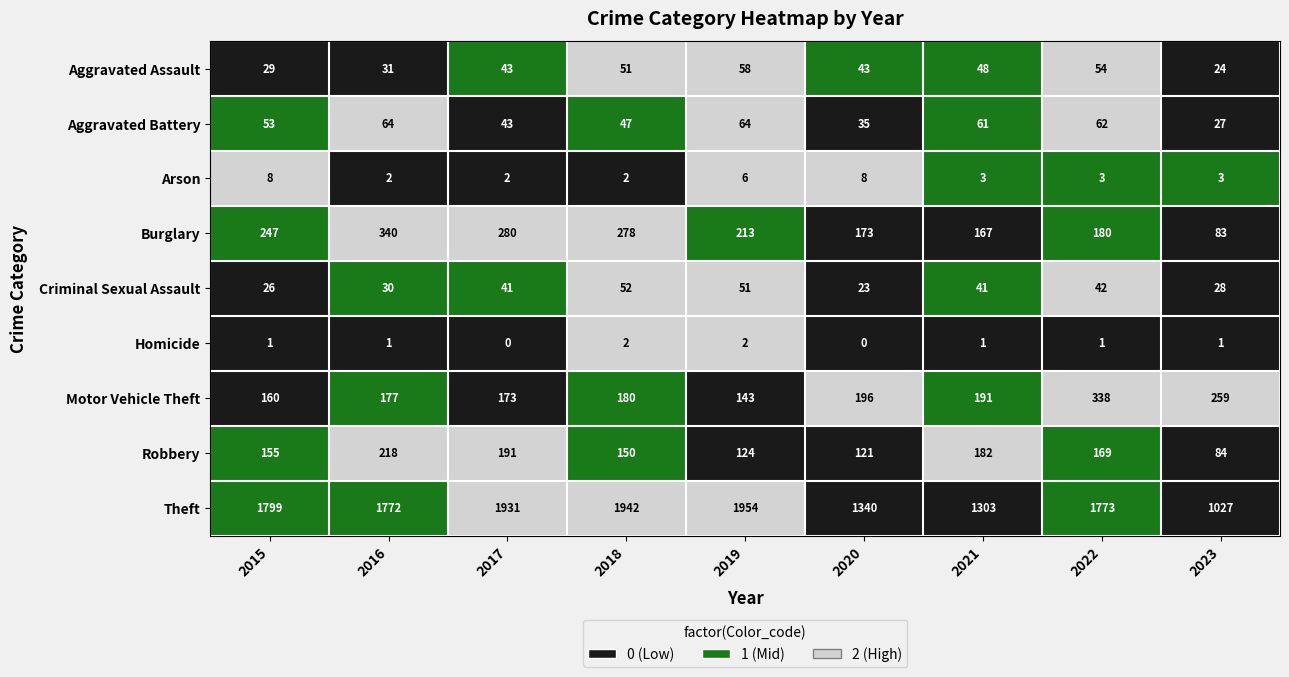

At 2016, list the series in order from smallest to largest.

Homicide, Arson, Criminal Sexual Assault, Aggravated Assault, Aggravated Battery, Motor Vehicle Theft, Robbery, Burglary, Theft